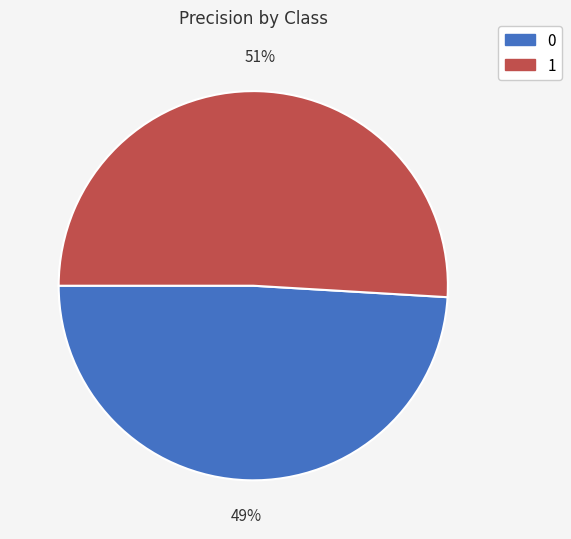

To the nearest percent, what is the difference between the 0 and 1 slice percentages?

2%